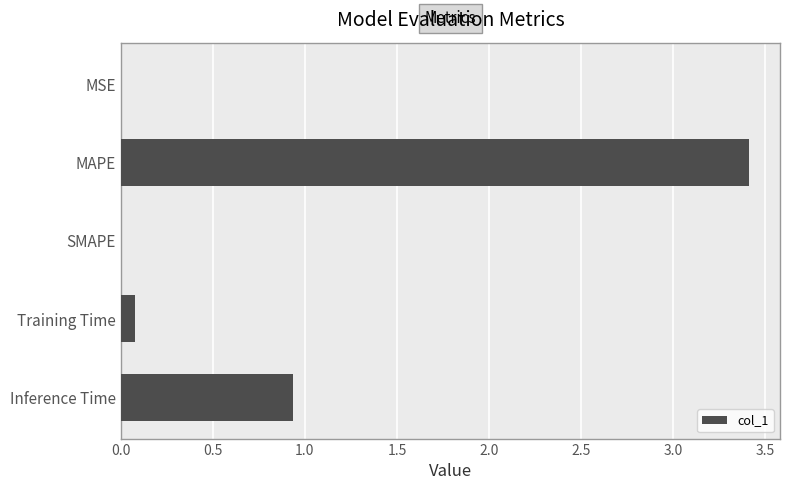

What is the sum of all values?

4.4